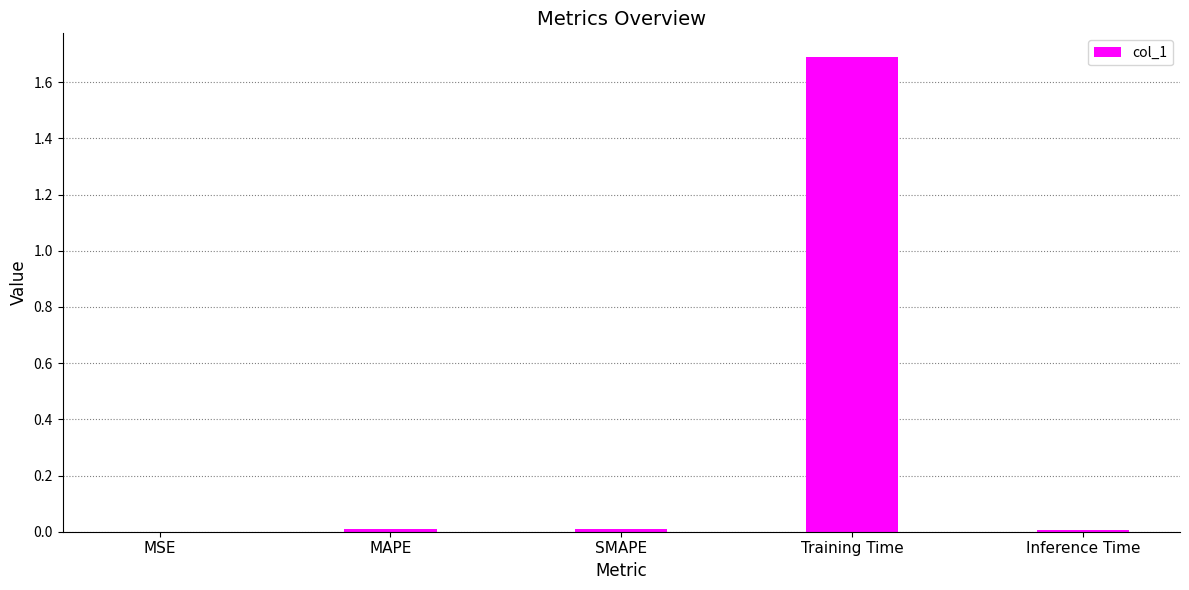

What is the sum of all values?

1.7